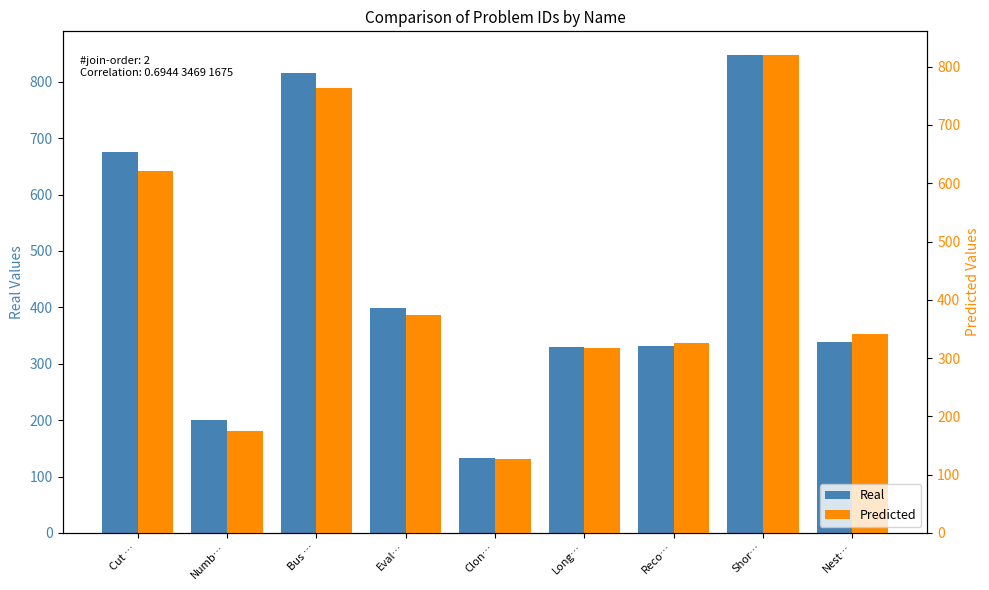

What is the label of the 4th bar from the left?

Eval…